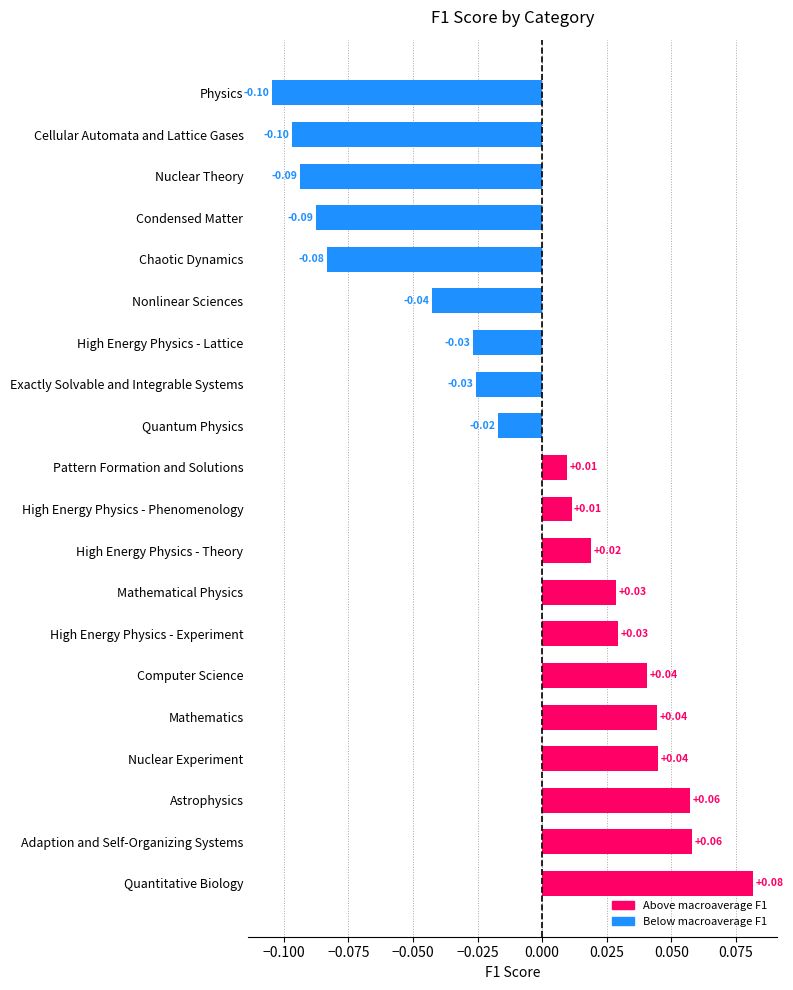

Which category has the highest value across all series?

Quantitative Biology